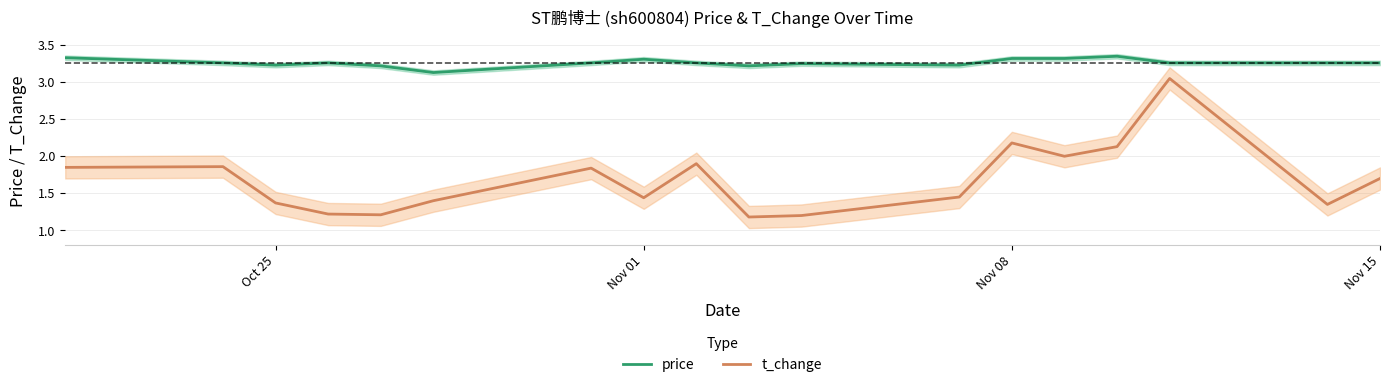

True or false: price and t_change intersect in this chart.

False